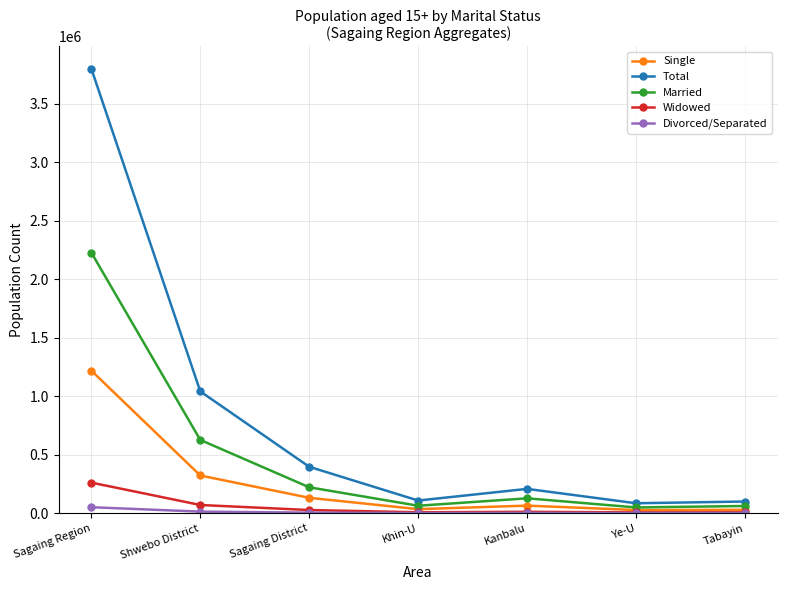

At which category is the sum across all series the highest?

Sagaing Region